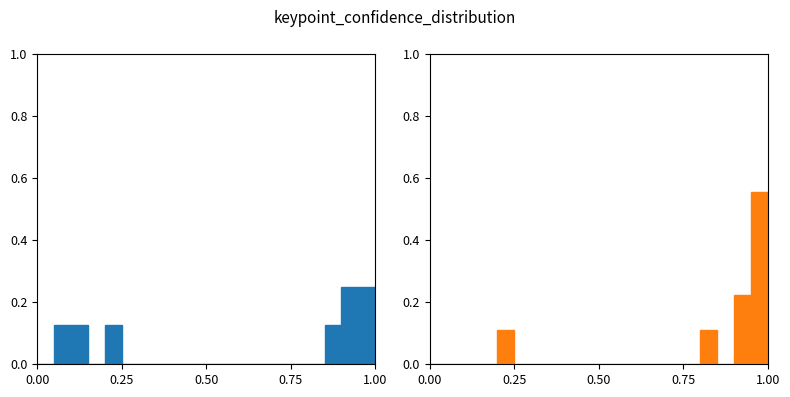

Does the chart contain any negative values?

No